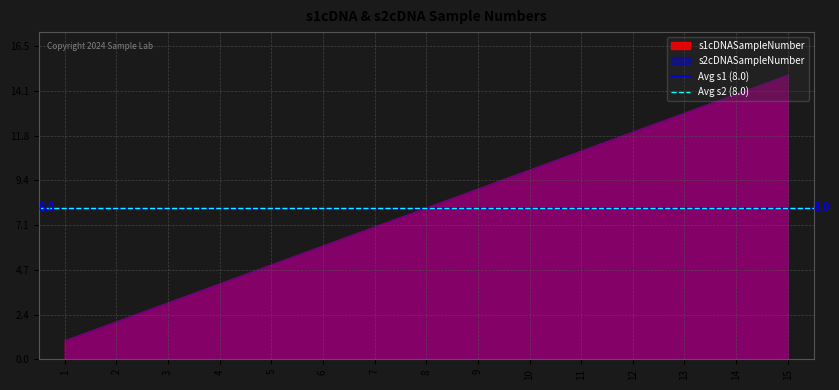

The s1cDNASampleNumber series shows 21 at 15. True or false?

False